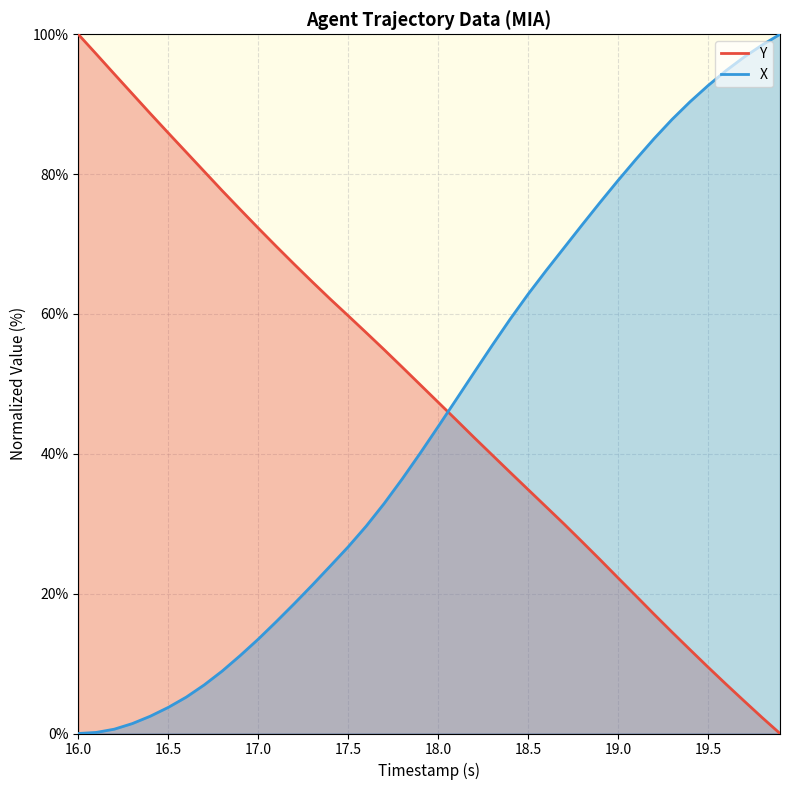

How many lines are shown in the chart?

2